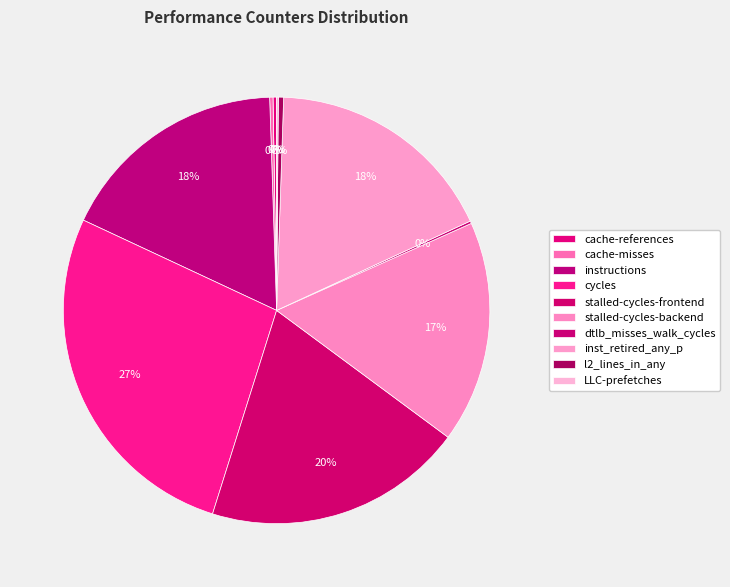

What is the change in value from cycles to stalled-cycles-backend?

-22336089520